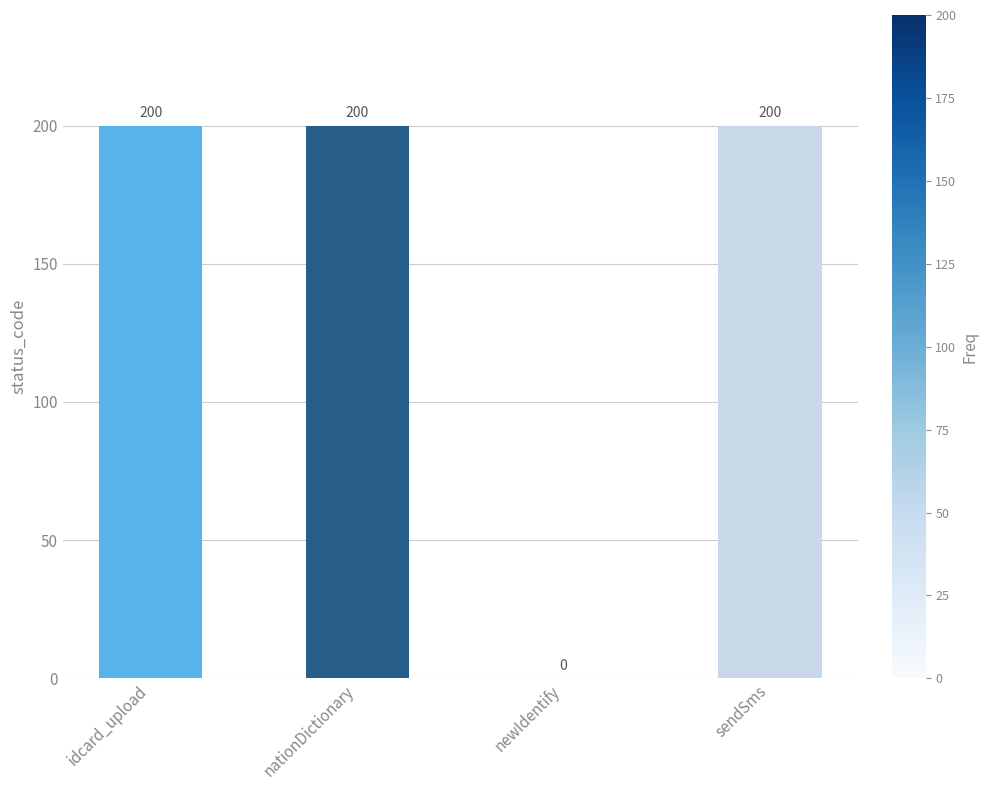

Reading left to right, what are all the values shown in this chart?

idcard_upload=200	nationDictionary=200	newIdentify=0	sendSms=200